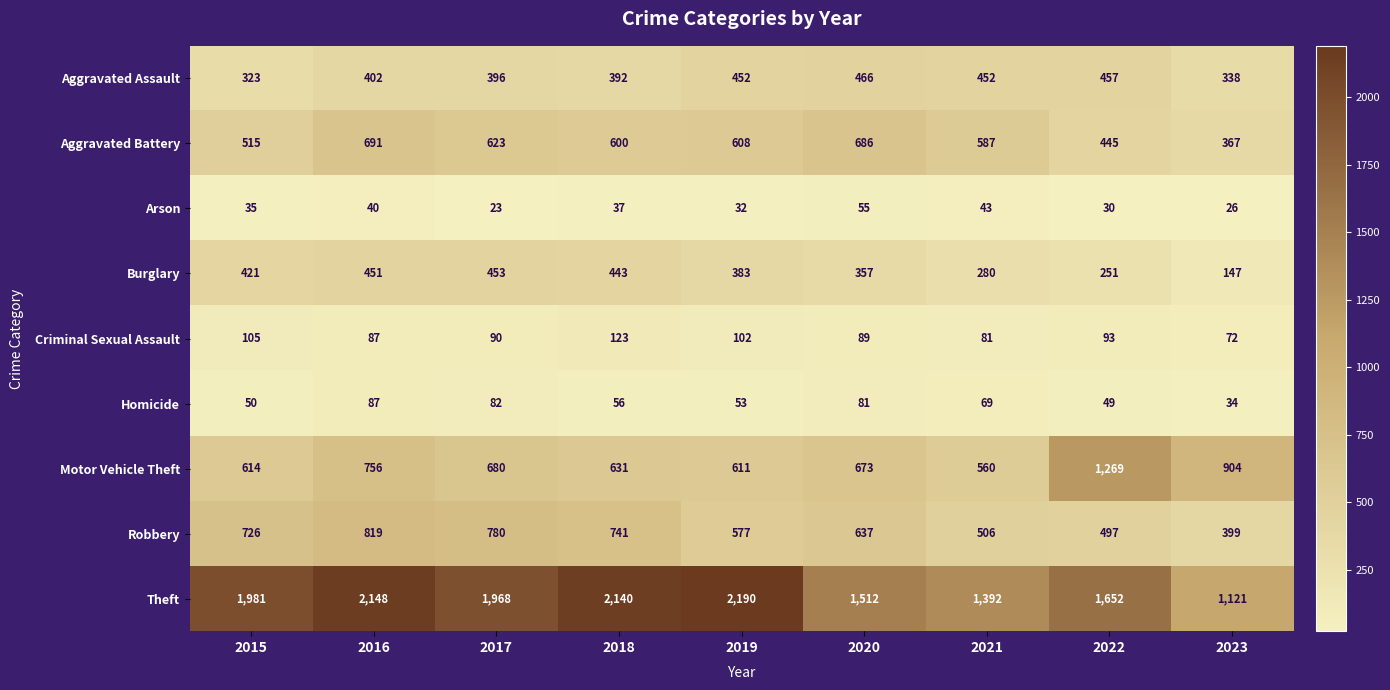

What is the difference between the Theft values at 2019 and 2018?

50